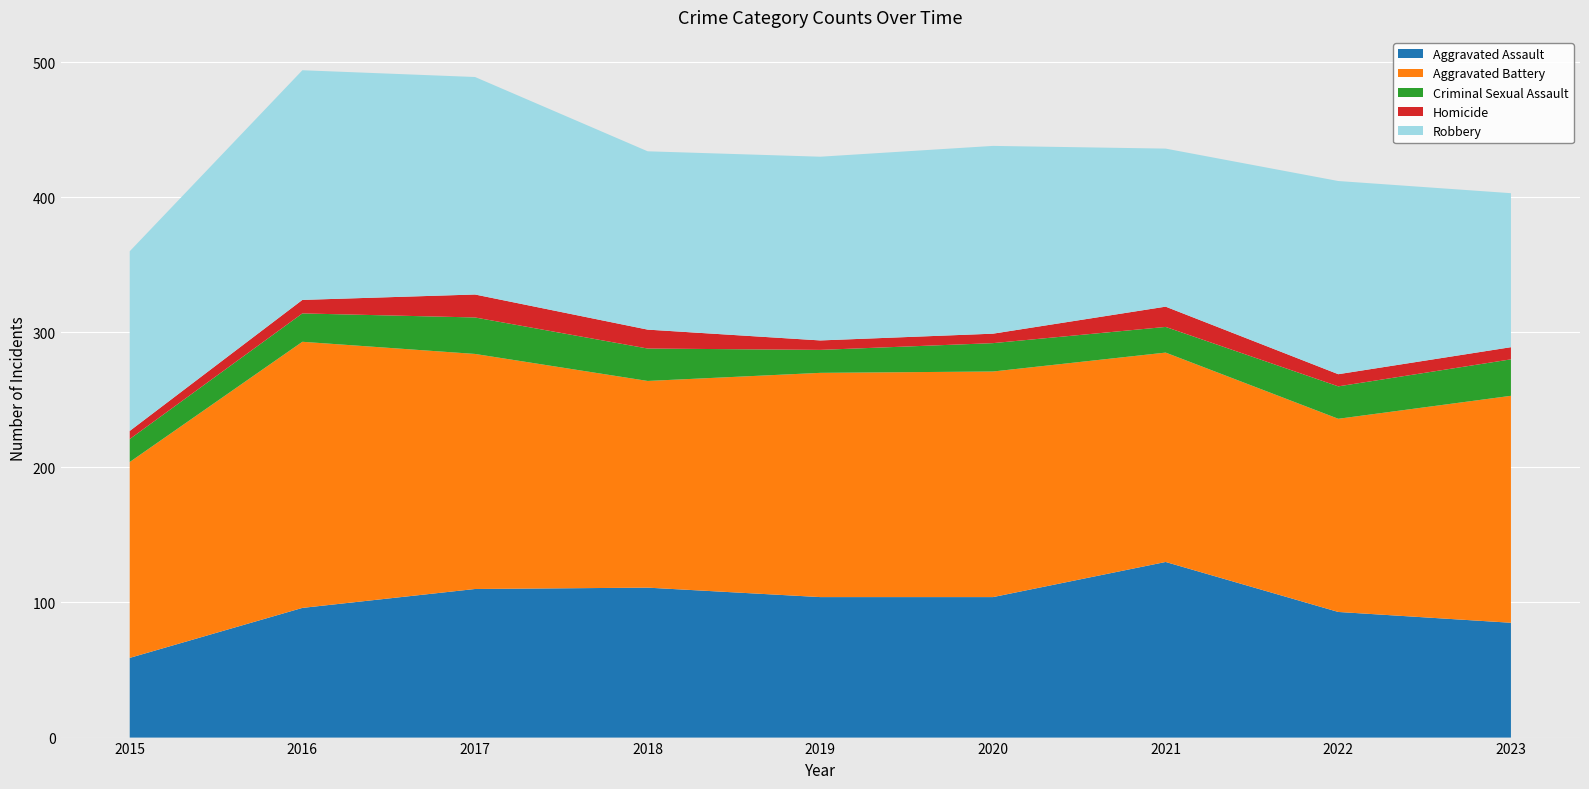

Reading left to right, transcribe all the data shown in this chart.

Aggravated Assault: 2015=59	2016=96	2017=110	2018=111	2019=104	2020=104	2021=130	2022=93	2023=85
Aggravated Battery: 2015=145	2016=197	2017=174	2018=153	2019=166	2020=167	2021=155	2022=143	2023=168
Criminal Sexual Assault: 2015=17	2016=21	2017=27	2018=24	2019=17	2020=21	2021=19	2022=24	2023=27
Homicide: 2015=6	2016=10	2017=17	2018=14	2019=7	2020=7	2021=15	2022=9	2023=9
Robbery: 2015=133	2016=170	2017=161	2018=132	2019=136	2020=139	2021=117	2022=143	2023=114